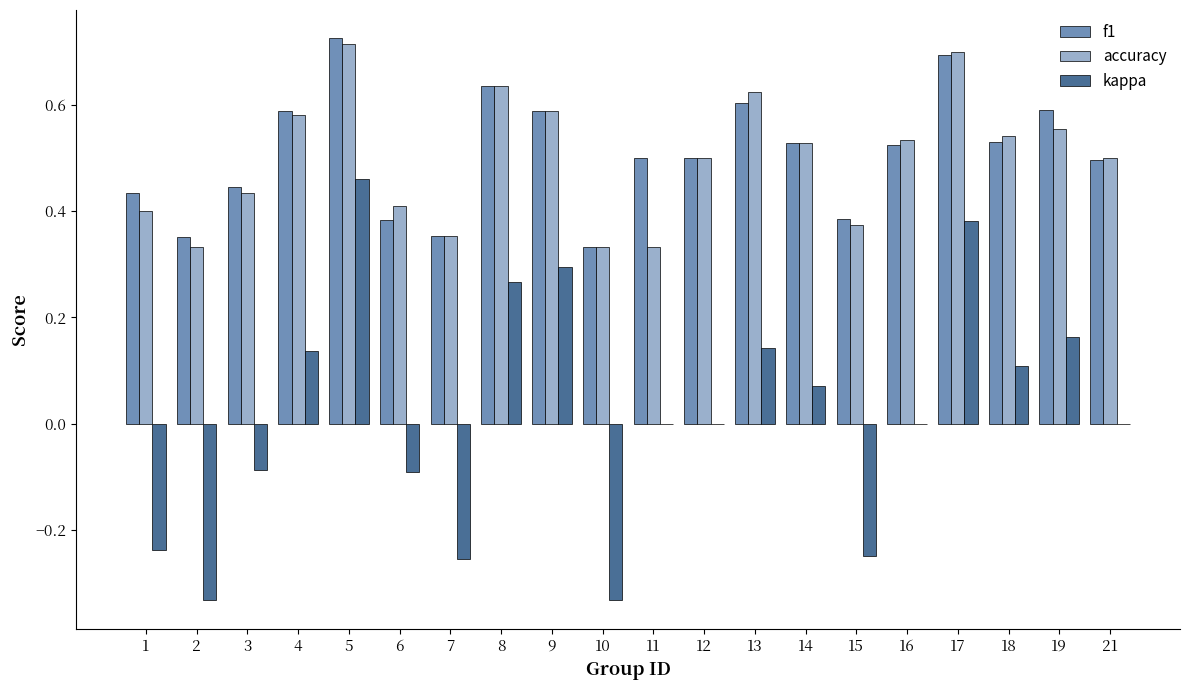

Which series changed the most between 19 and 21?

kappa